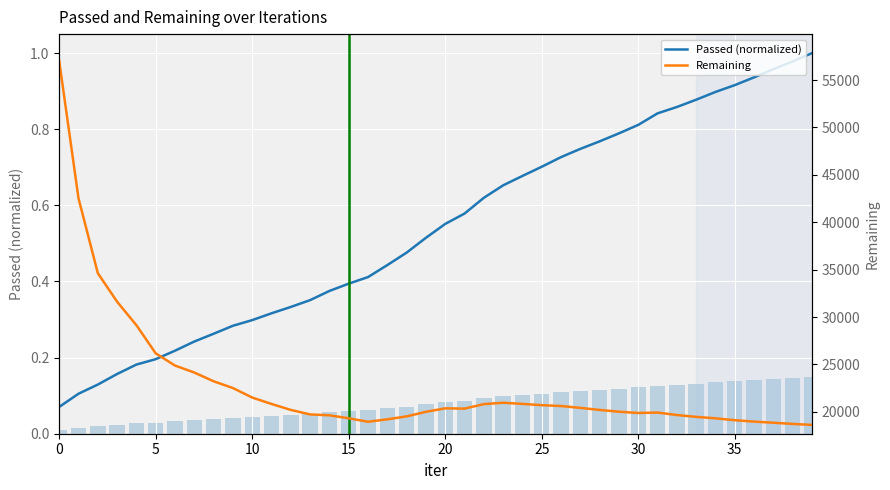

What is the total value across all series at 16?

18950.5